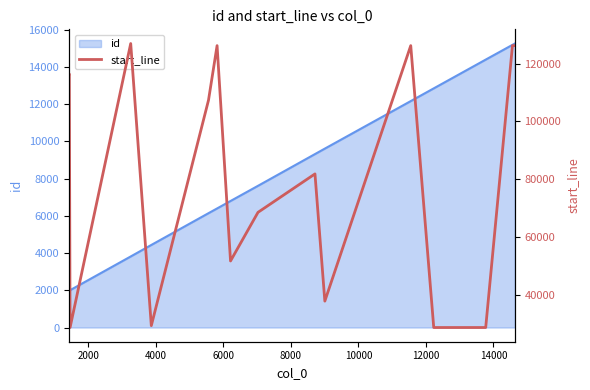

What is the maximum value shown in the chart?

126929